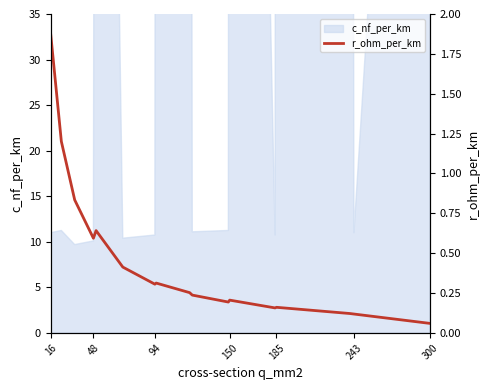

How many interior local valleys (lower than both neighbors) does the data have?

4